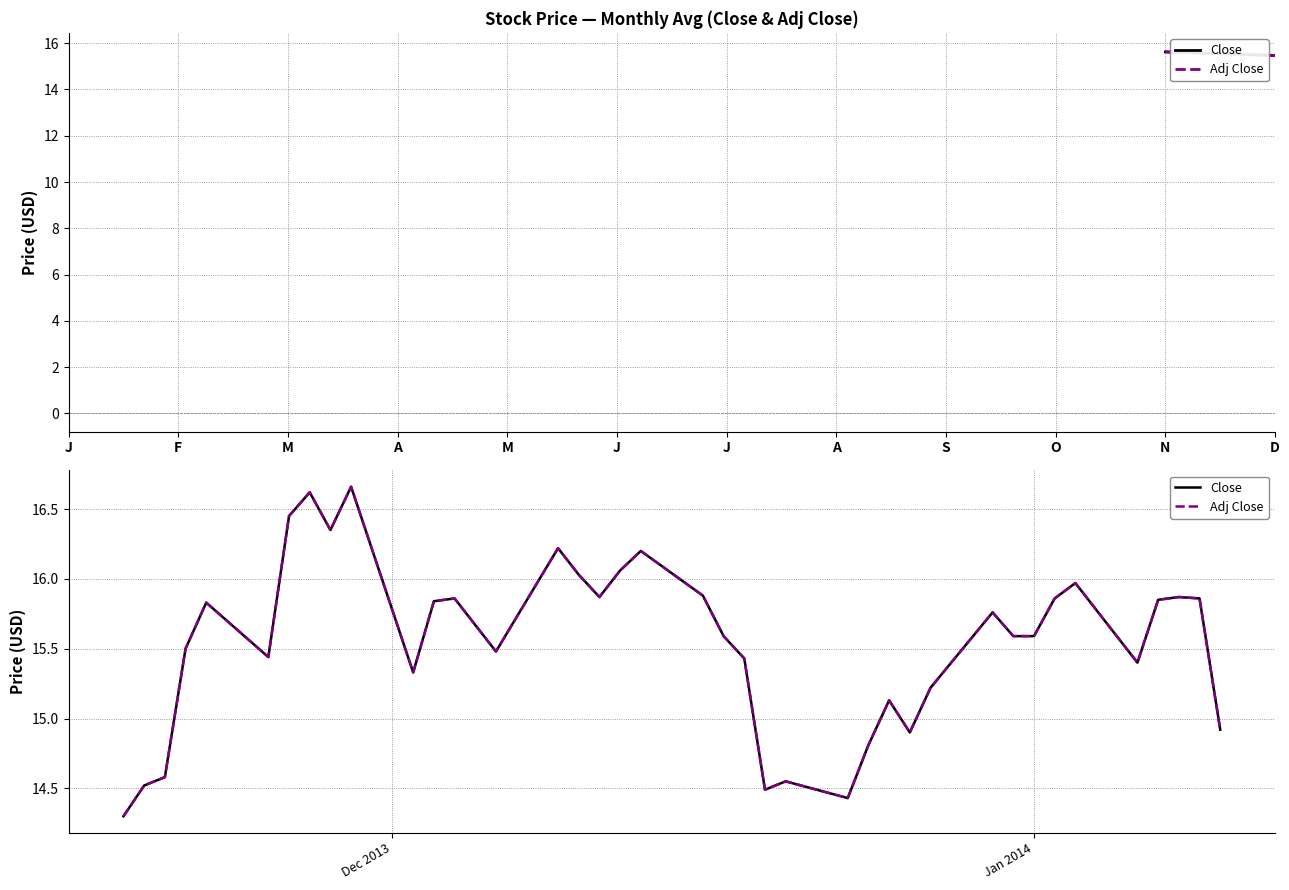

What is the maximum value shown in the chart?

16.7